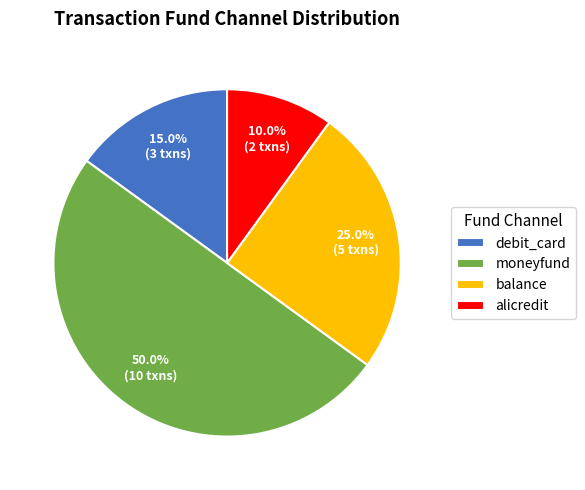

Which category has the smallest portion of the pie?

alicredit